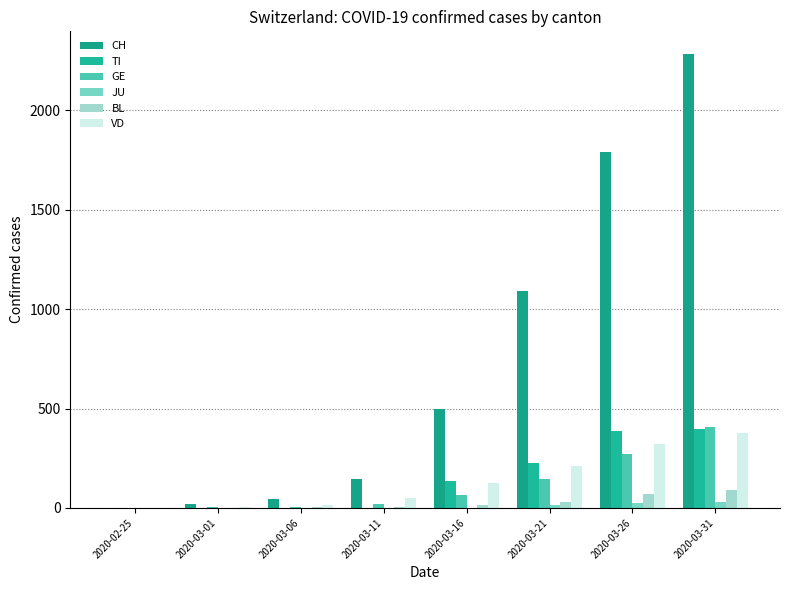

What is the difference between the maximum and minimum values in the BL series?

88